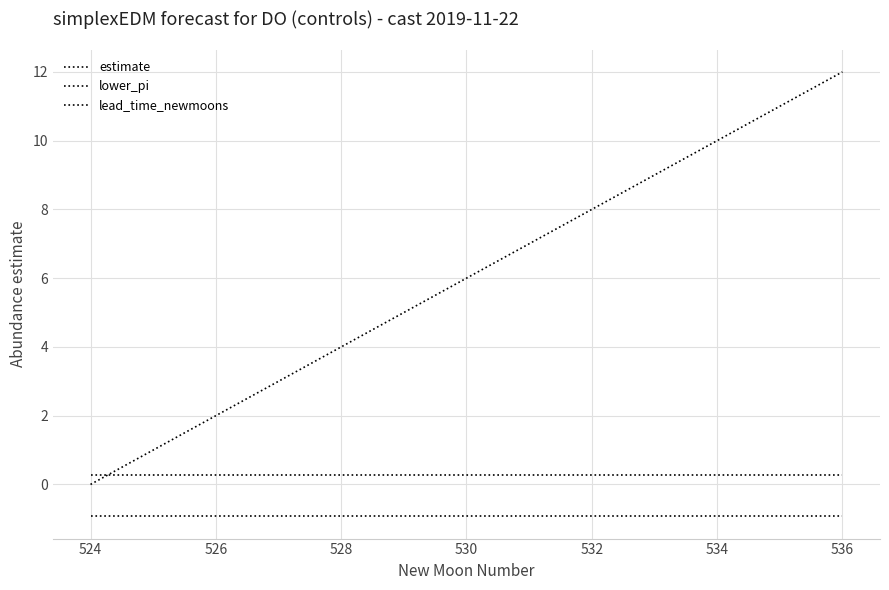

What is the sum of all lower_pi values?

-12.1